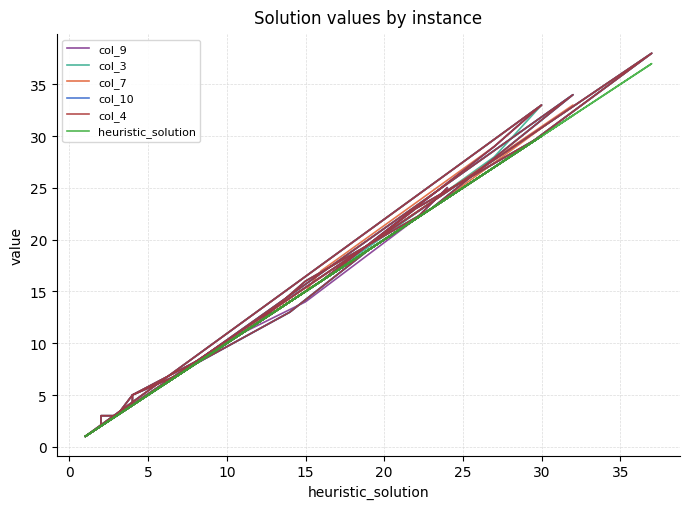

True or false: heuristic_solution has more than 0 points higher than both neighbors.

True